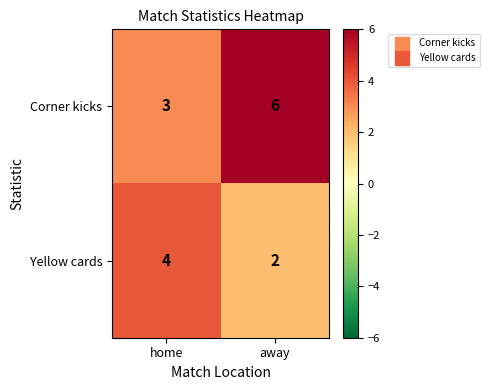

True or false: Corner kicks has a value of 3 at home.

True